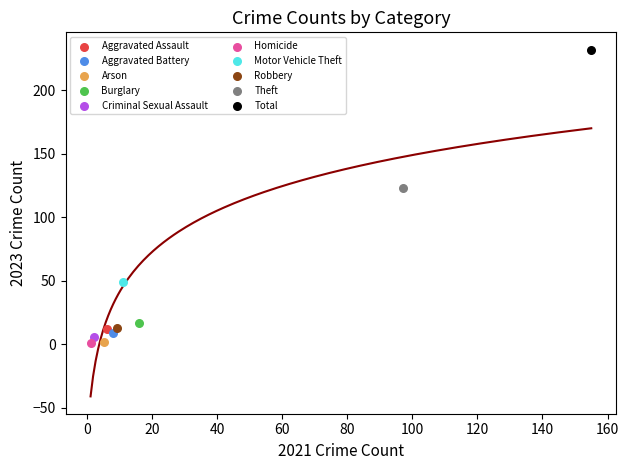

Which series reaches the maximum Y coordinate?

Total